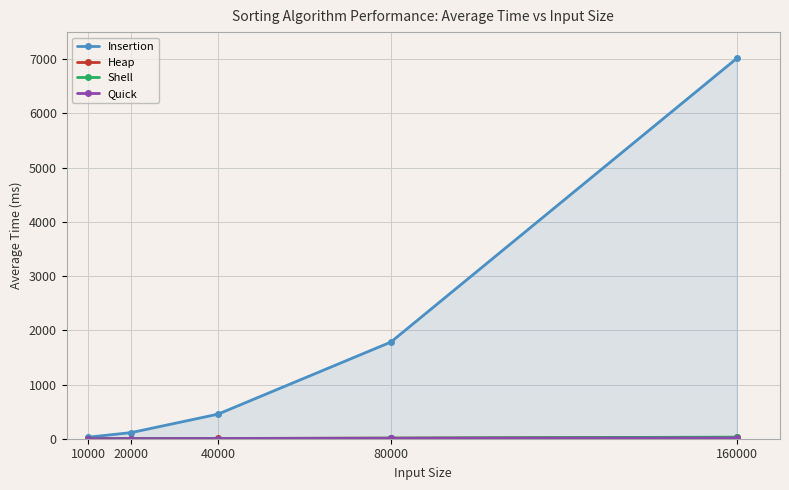

Is it true that Insertion equals 765.5 at 80000?

False